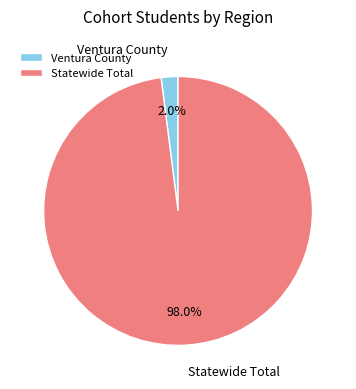

To the nearest percent, what percentage of the pie is Statewide Total?

98%